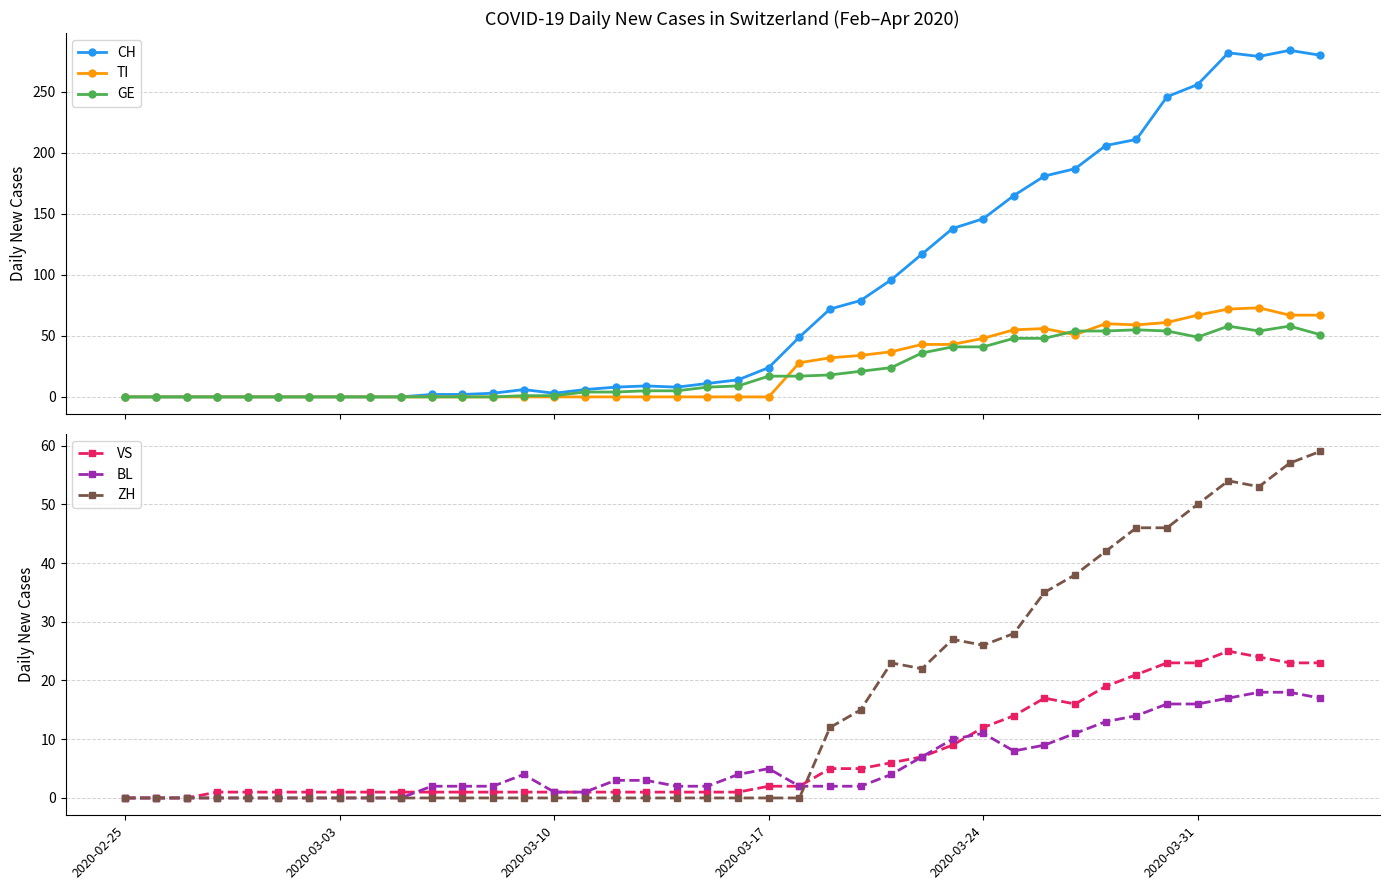

How many positive values does the ZH series have?

17